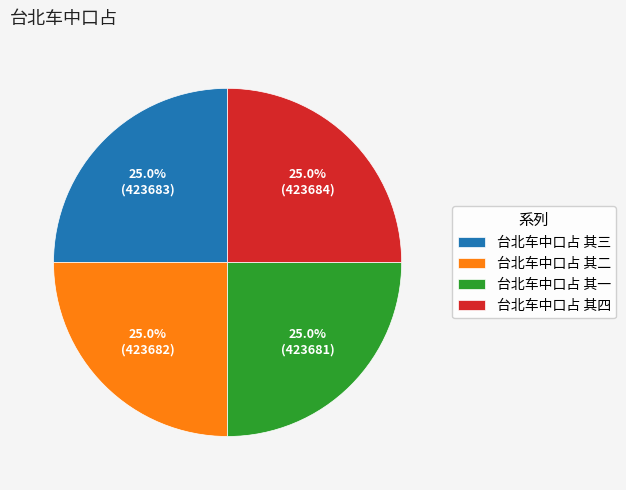

Approximately how many times larger is the value at 台北车中口占 其二 compared to 台北车中口占 其四?

1.0